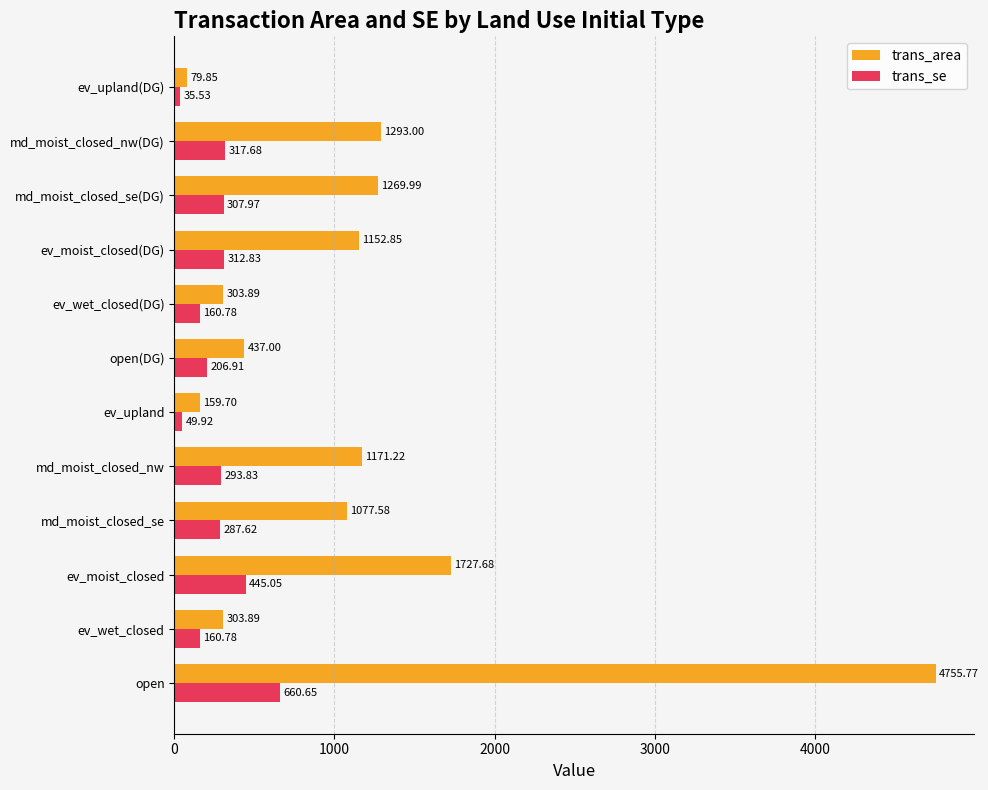

What is the spread (max minus min) of values at ev_wet_closed(DG)?

143.1